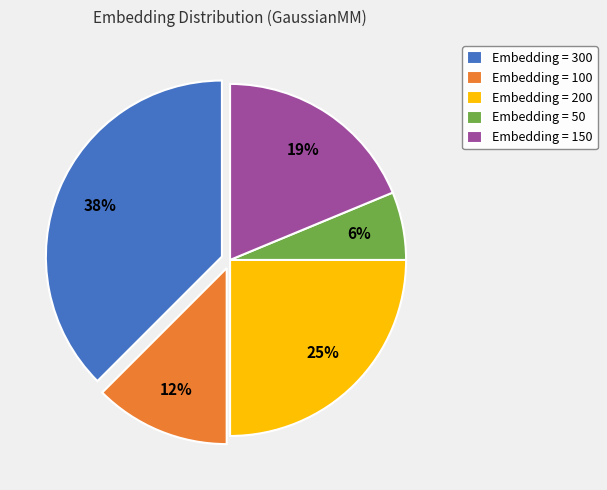

To the nearest percent, what percentage of the pie is Embedding = 50?

6%